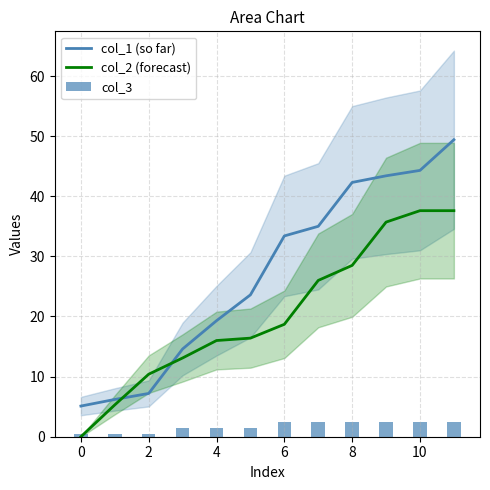

What is the average value of the col_1 (so far) series?

27.0